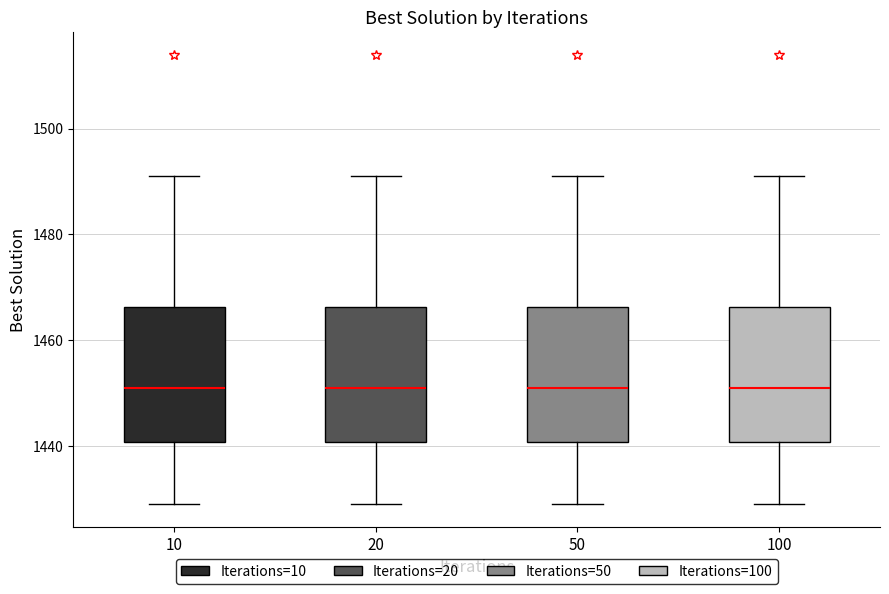

Where is the upper edge of the box at x = 20 on the y-axis? The values are not printed on the chart, so give them approximately, as read against the axis.

1466